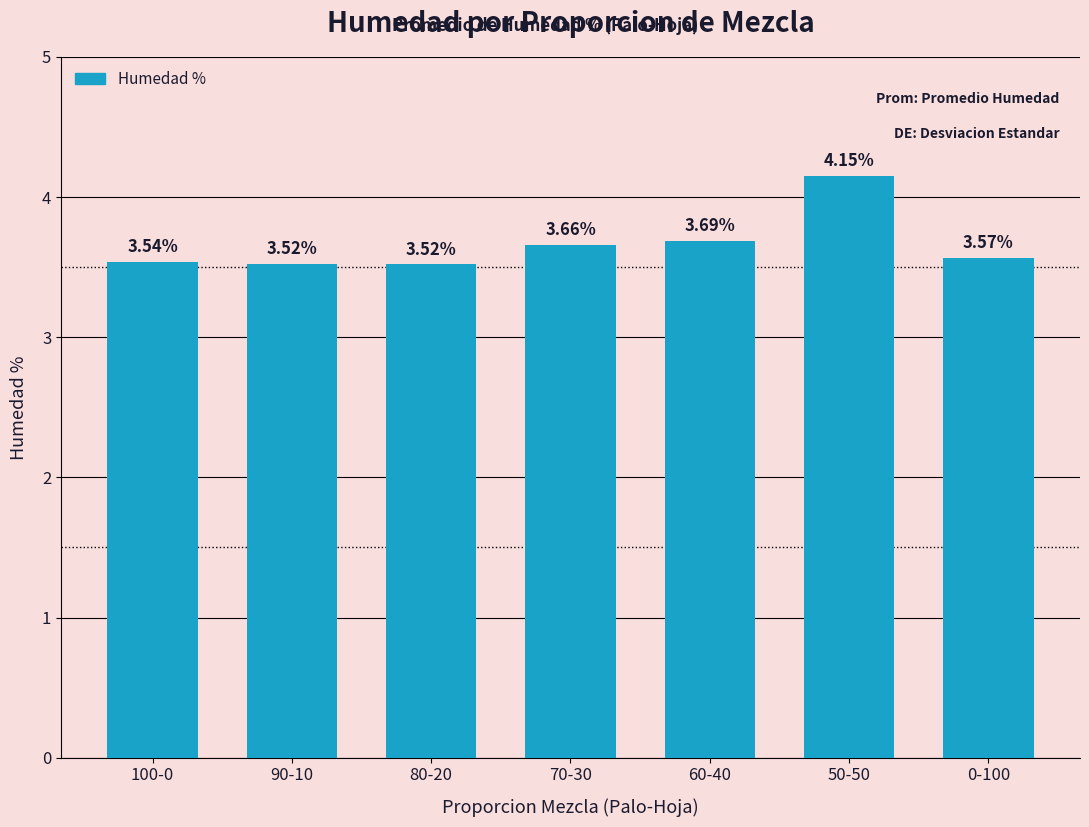

What is the change in value from 100-0 to 60-40?

+0.2